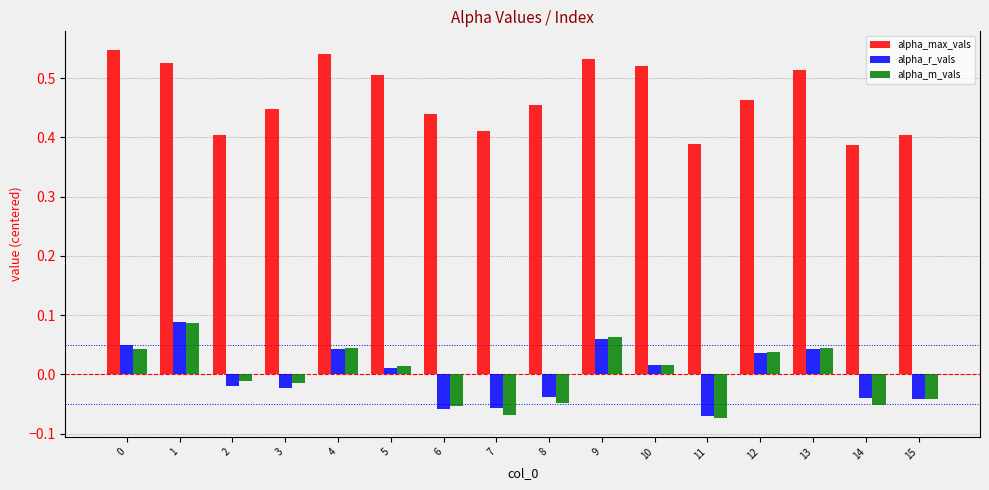

What are all the series names shown in the legend?

alpha_max_vals, alpha_r_vals, alpha_m_vals